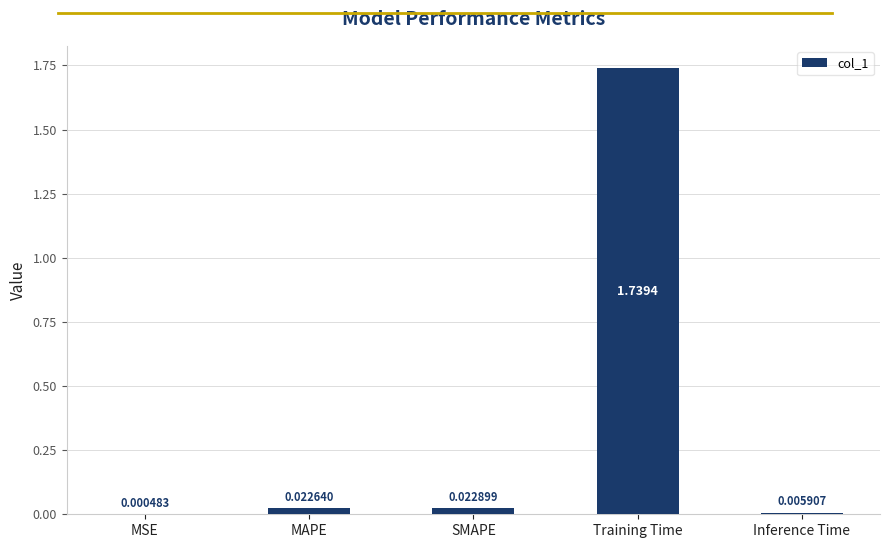

Which category has the highest value across all series?

Training Time